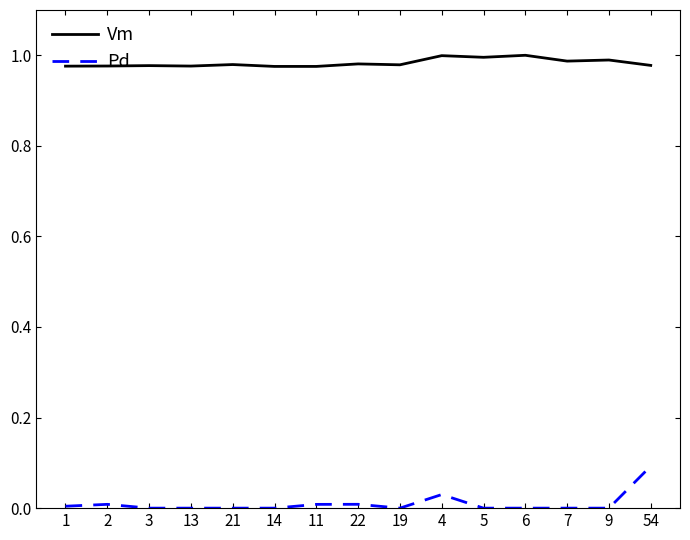

Which series has the largest total across all categories?

Vm